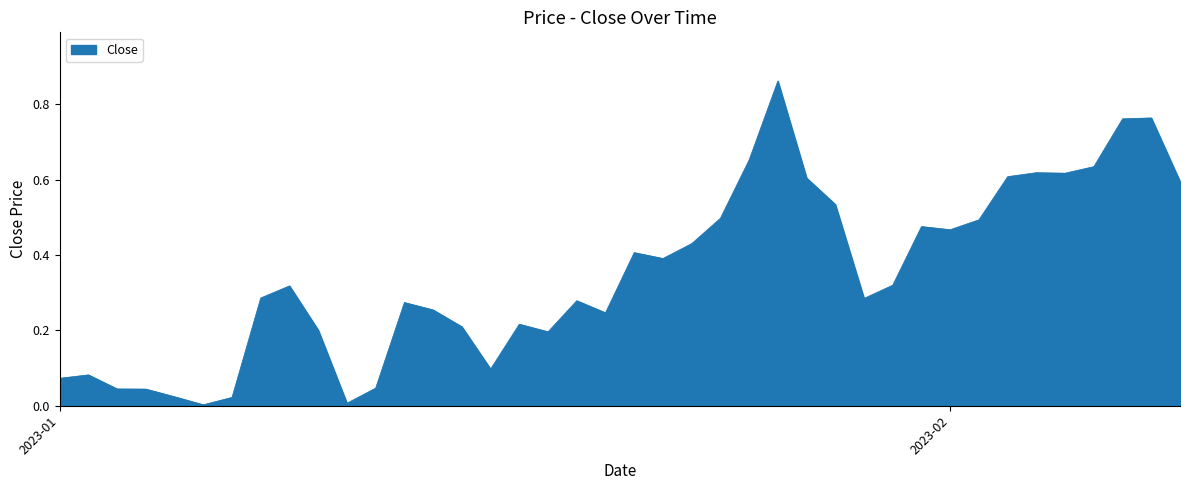

Is this an area chart (filled region under the line)?

Yes